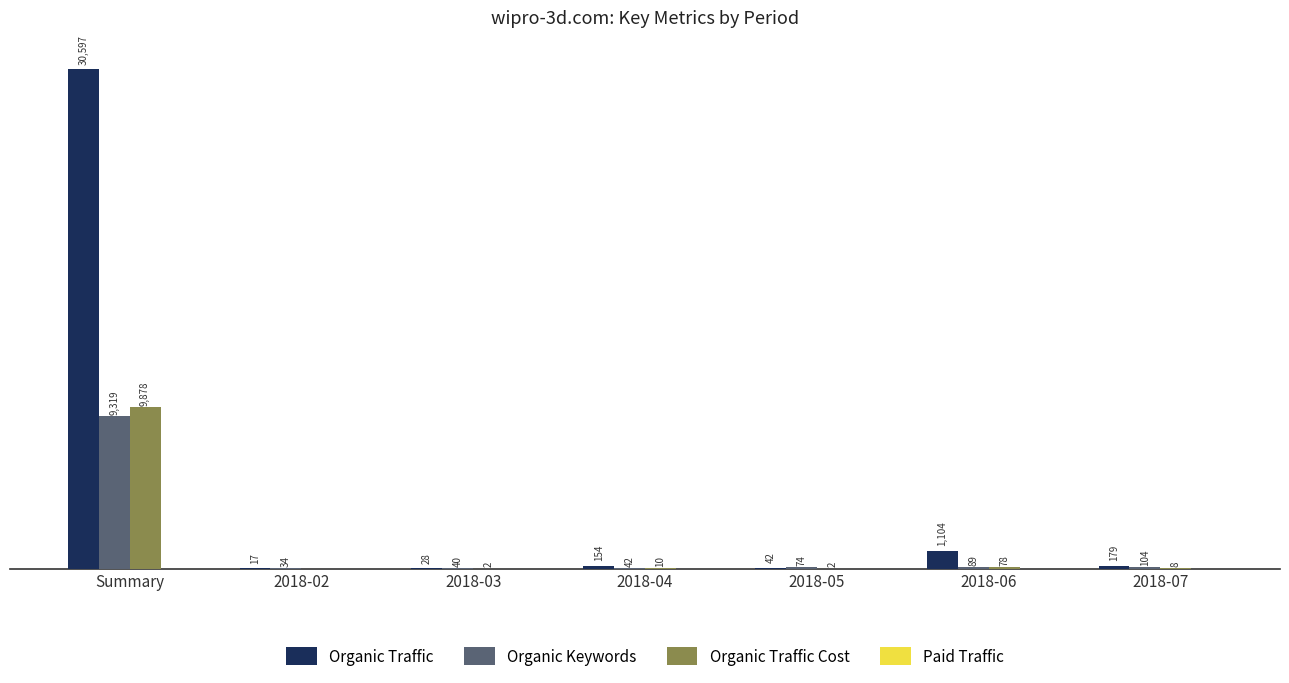

At which category is the sum across all series the highest?

Summary